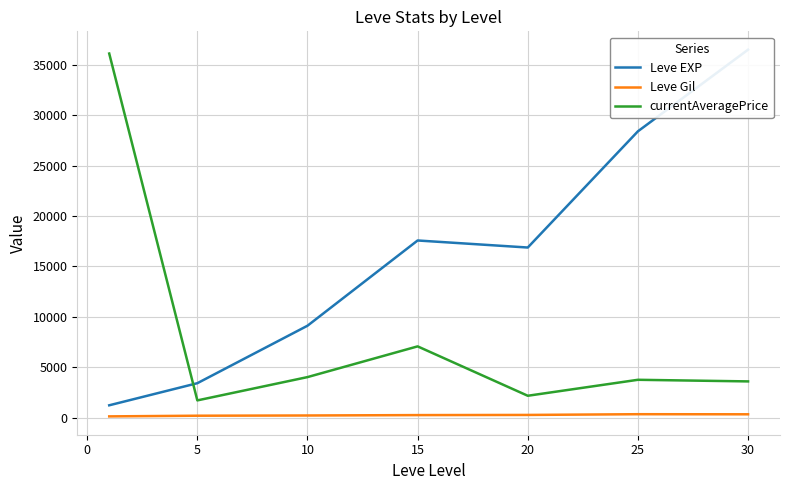

How many lines are shown in the chart?

3